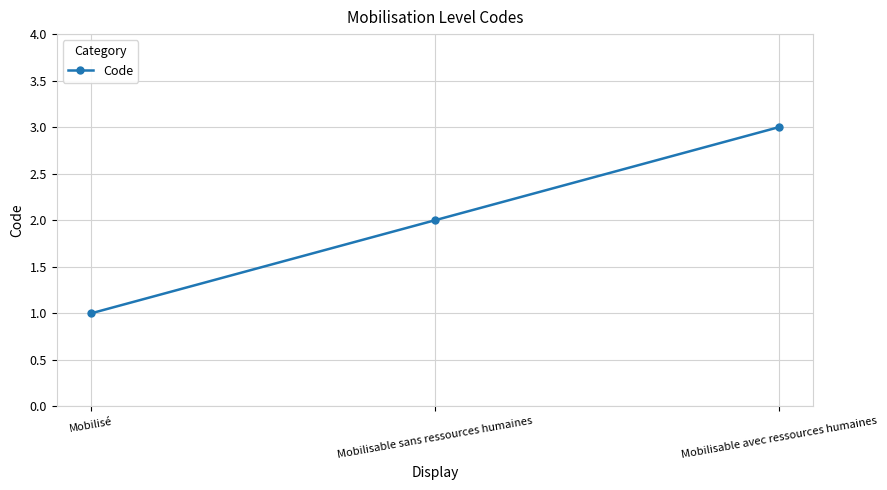

What is the label of the 2nd point from the left?

Mobilisable sans ressources humaines